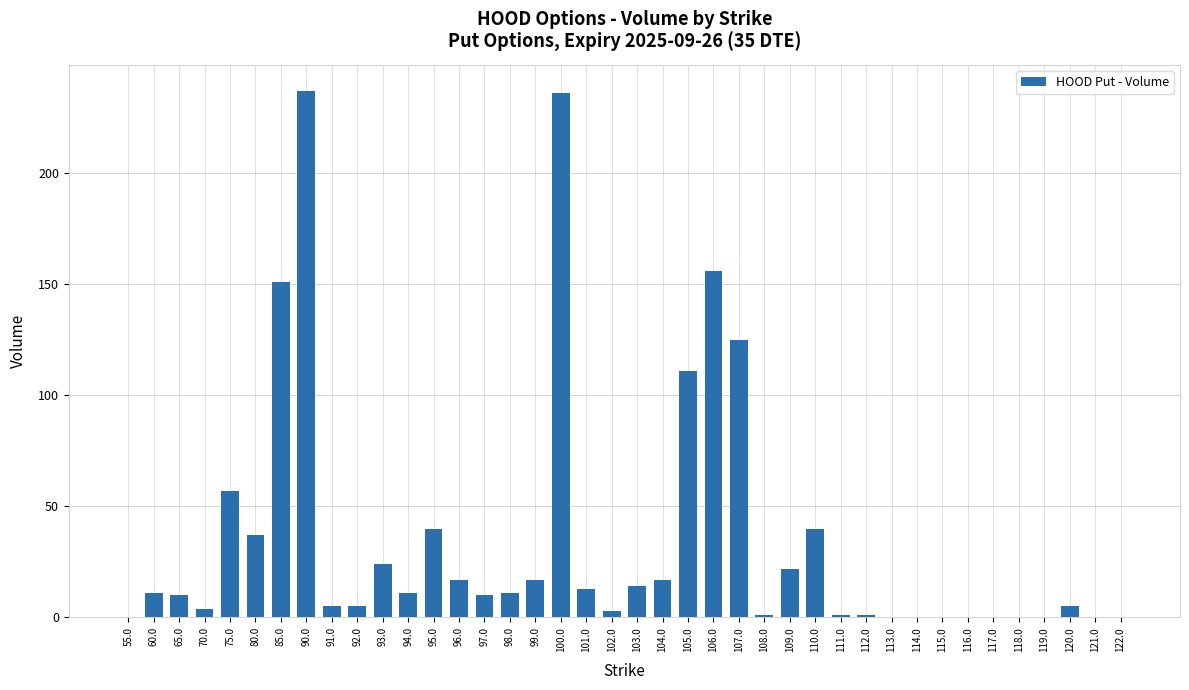

True or false: the data shows 11 at 60.0.

True